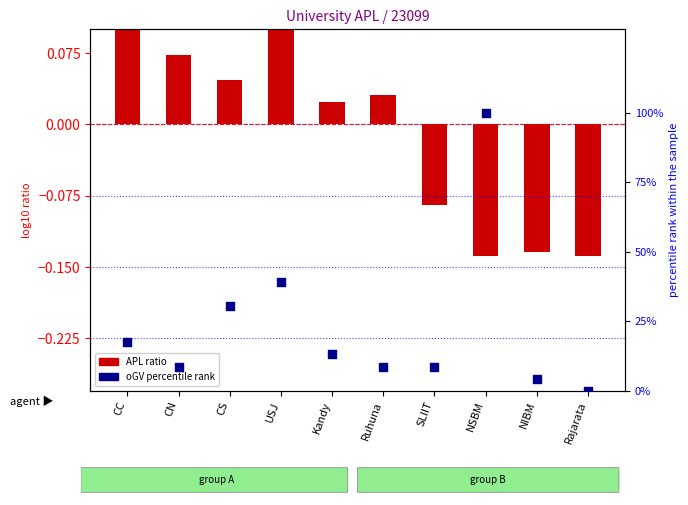

Which series has the largest total across all categories?

oGV percentile